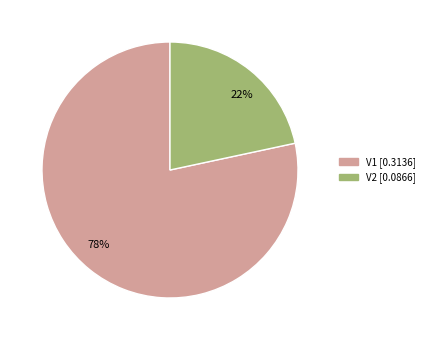

True or false: 22% accounts for 22% of the total.

True